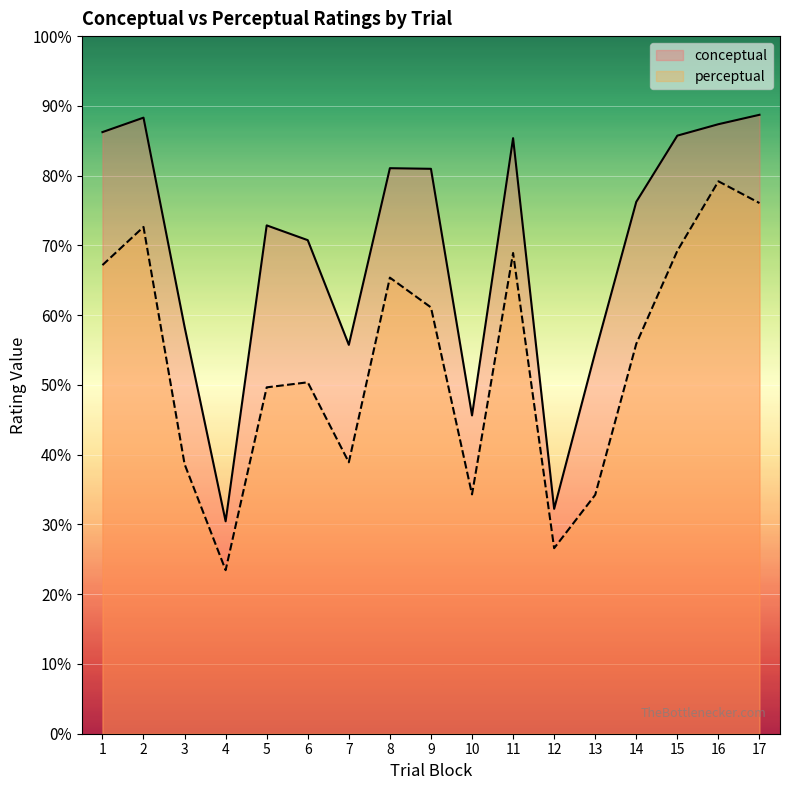

What are all the series names shown in the legend?

conceptual, perceptual